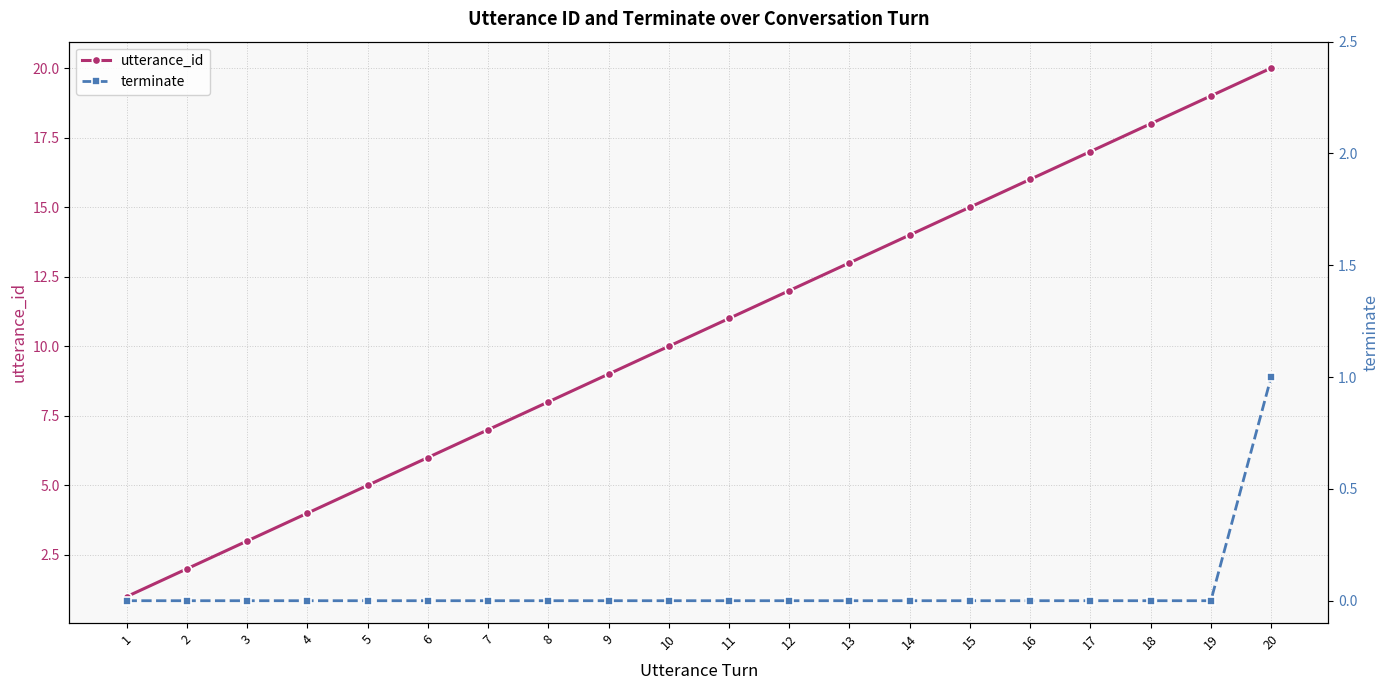

What are all the series names shown in the legend?

utterance_id, terminate